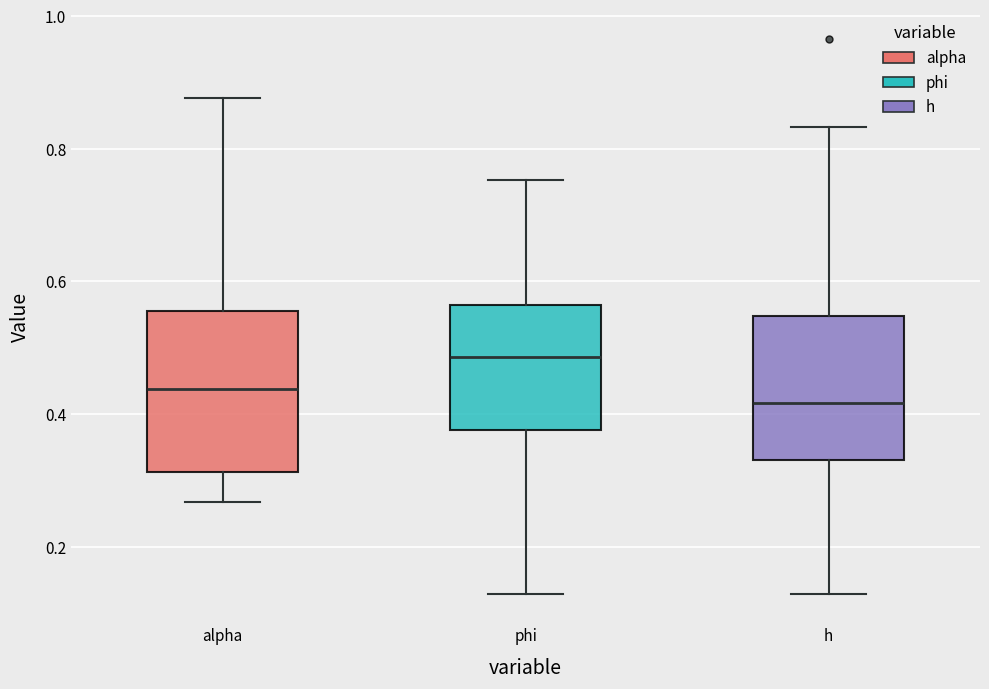

Which box's median line is the highest?

phi